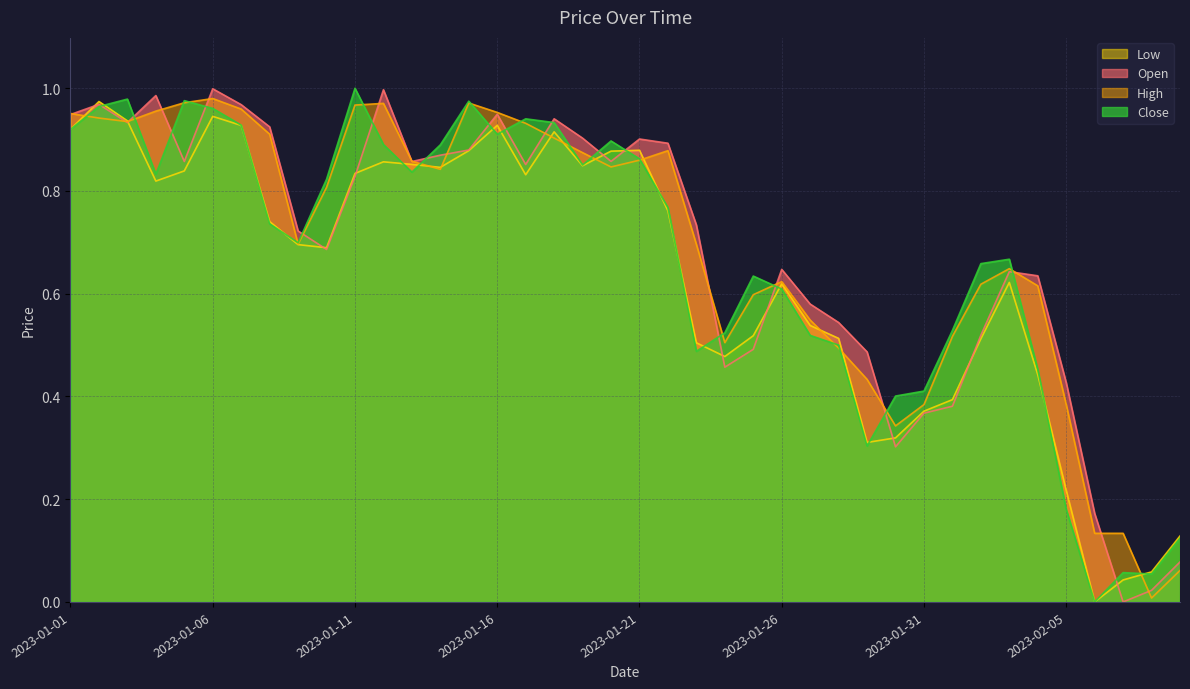

How many values in the Open series exceed 0?

39